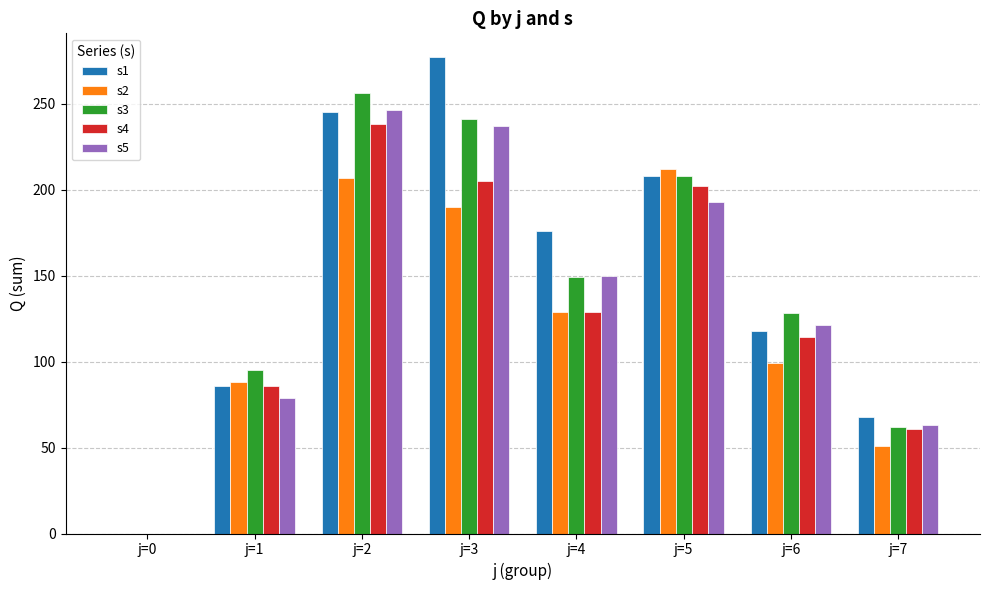

What is the spread (max minus min) of values at j=4?

47